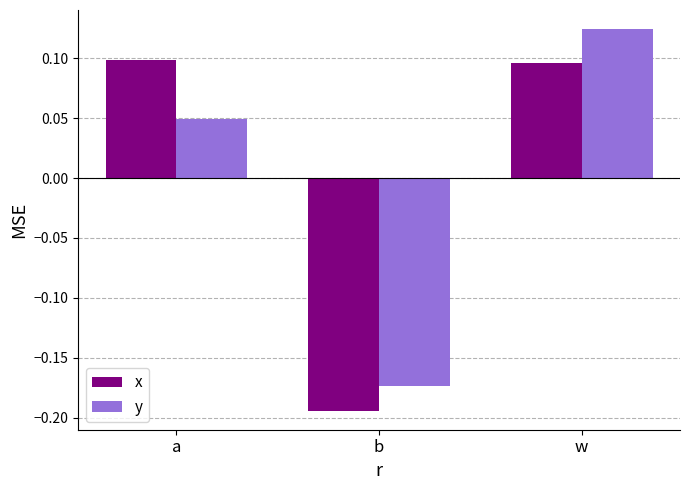

What is the label of the 2nd bar from the left?

b